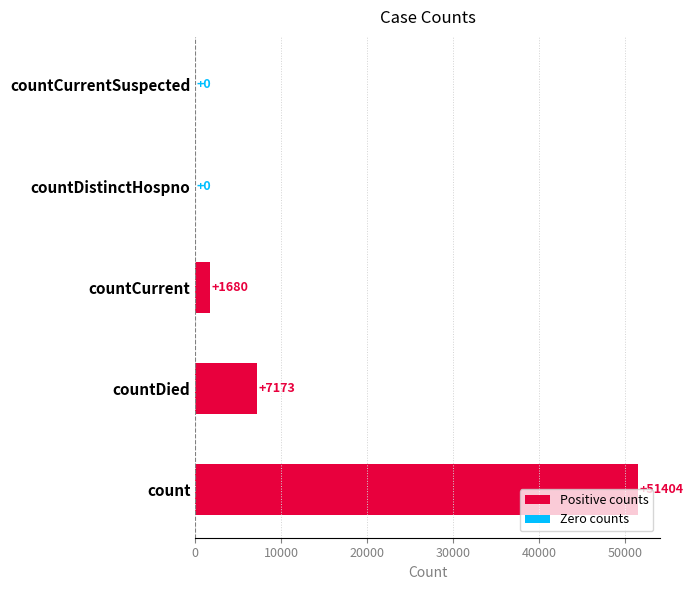

True or false: the data shows -23271 at countDistinctHospno.

False